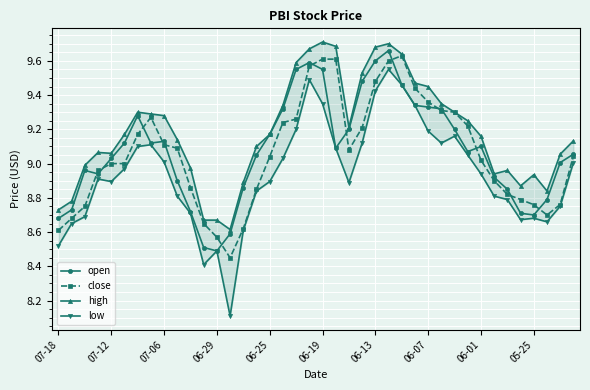

True or false: close has more than 1 points higher than both neighbors.

True